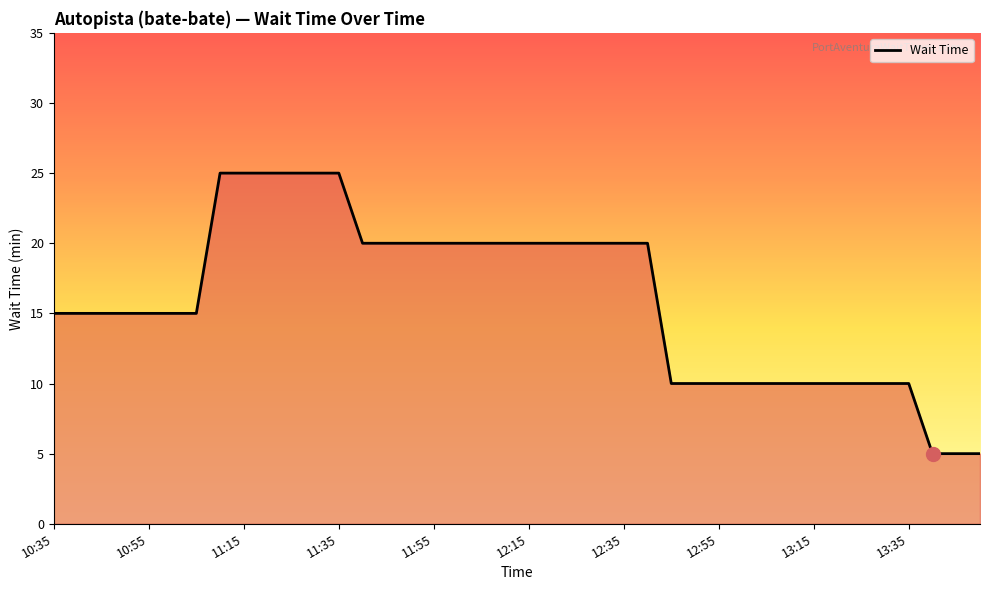

What is the maximum value shown in the chart?

25